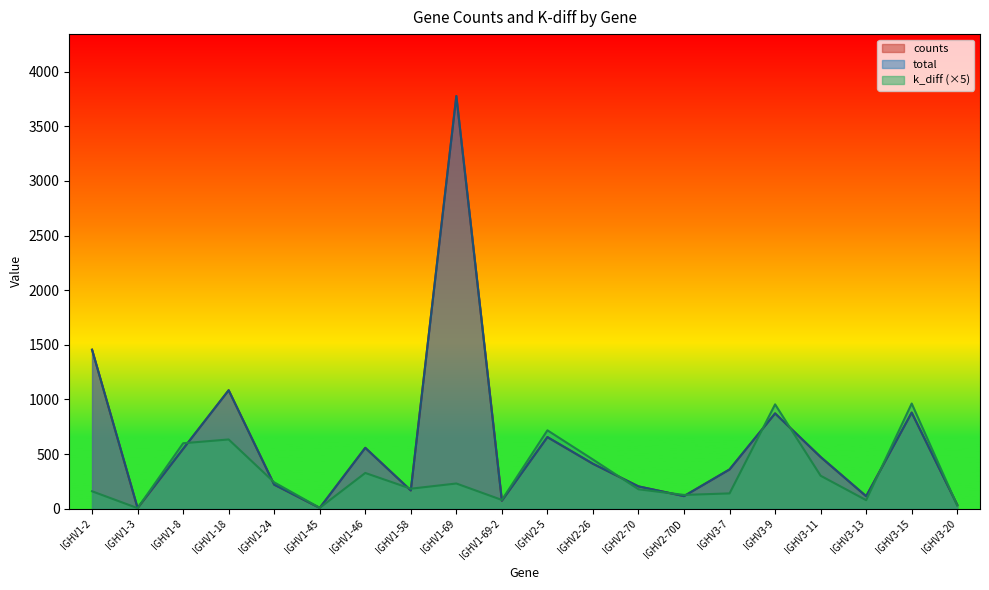

What is the lowest value of the total series?

7.0